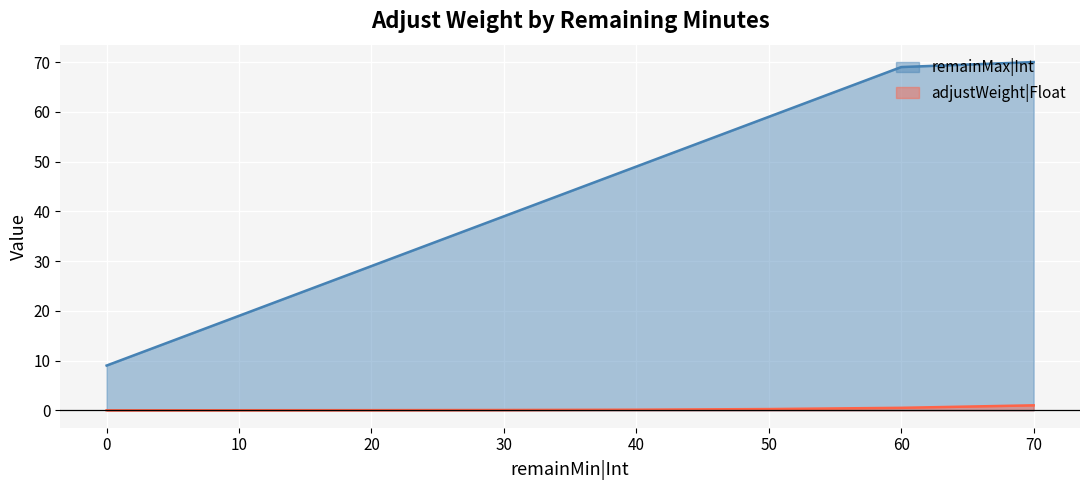

What are all the series names shown in the legend?

remainMax|Int, adjustWeight|Float